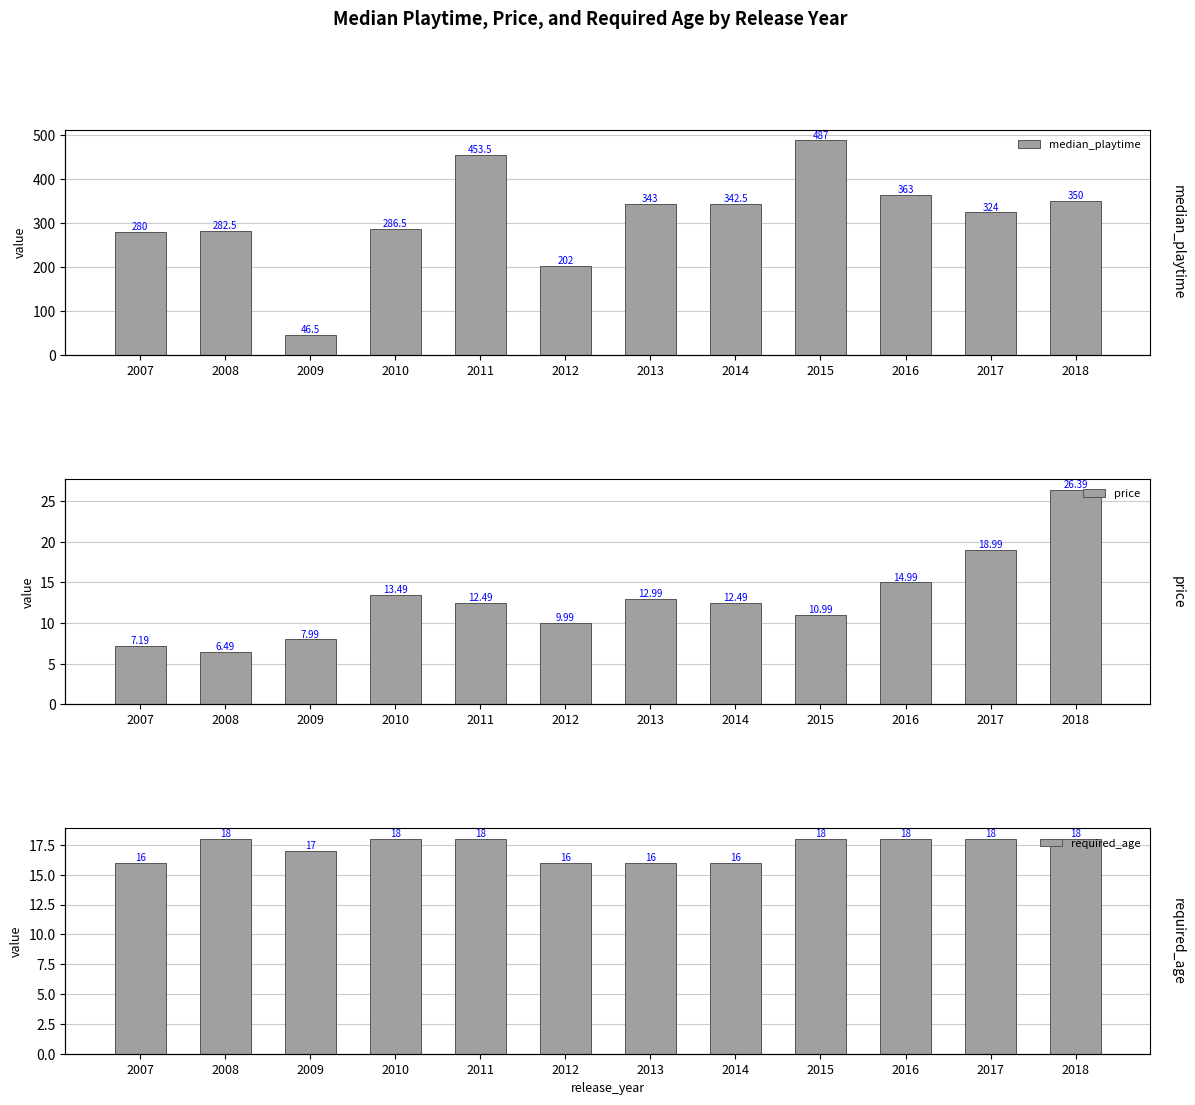

Is it true that median_playtime equals 350.0 at 2018?

True